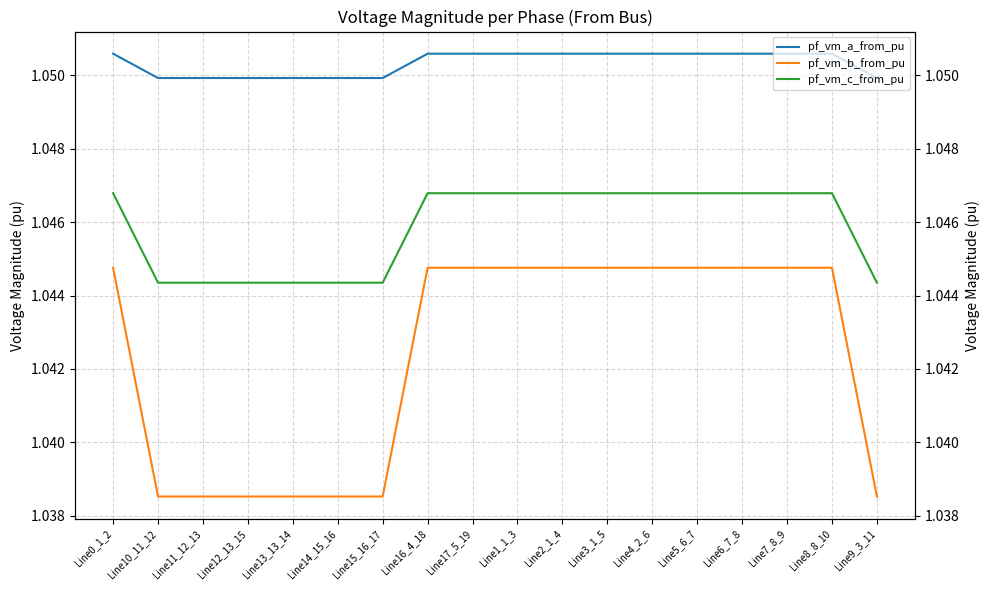

What is the total value across all series at Line4_2_6?

3.1